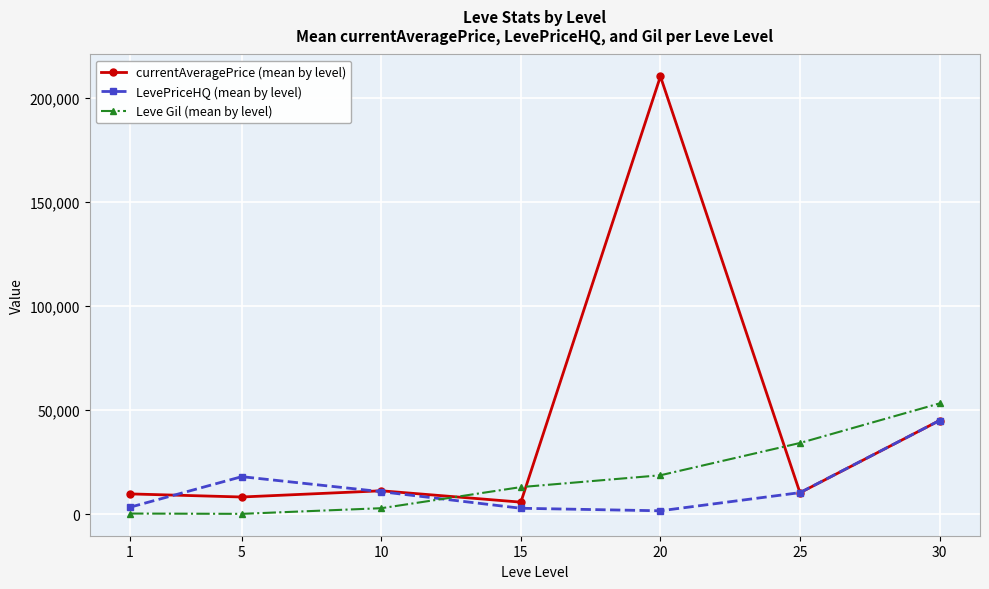

What is the difference between the maximum and minimum values in the currentAveragePrice (mean by level) series?

204359.3